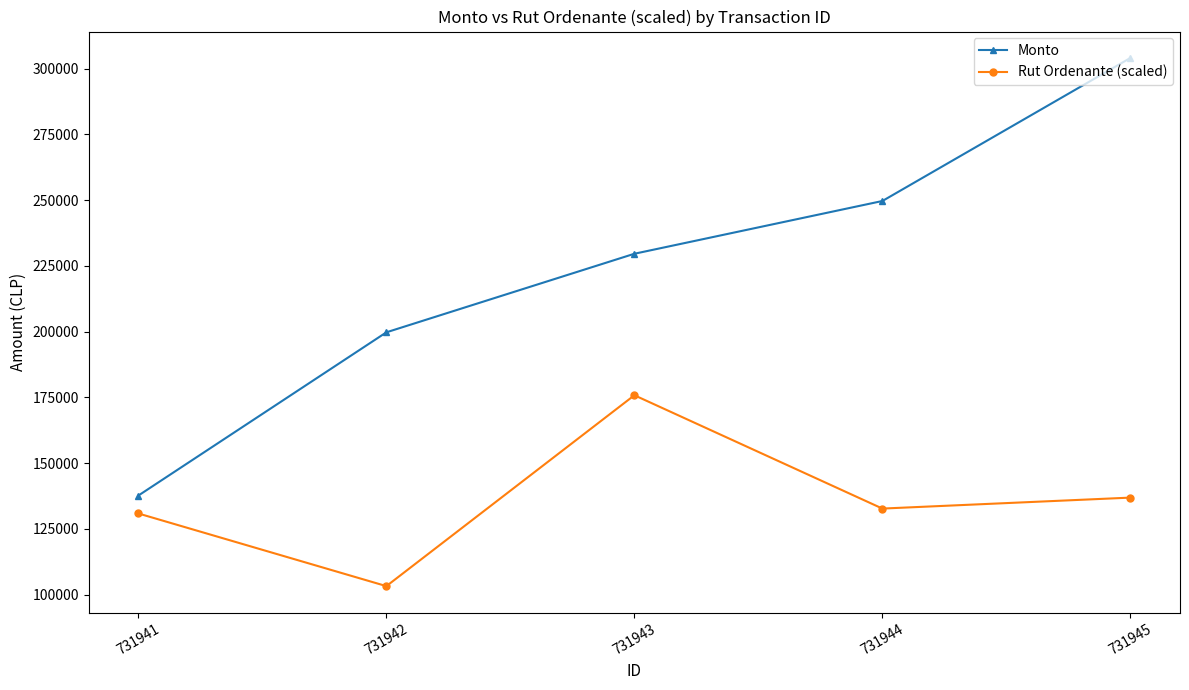

What is the sum of the Monto values at 731941 and 731942?

337350.0